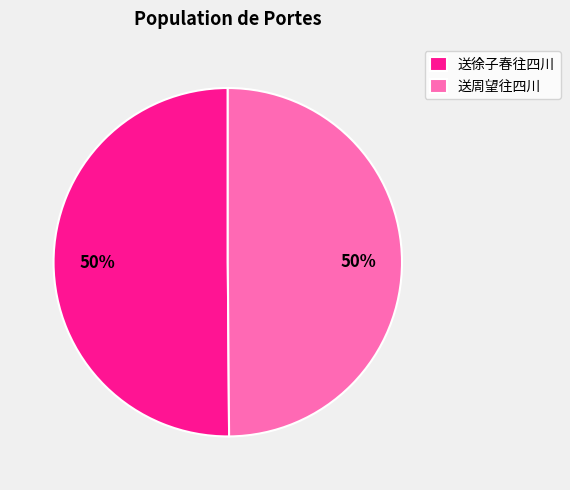

Combined, do 送徐子春往四川 and 送周望往四川 account for over 50%?

Yes